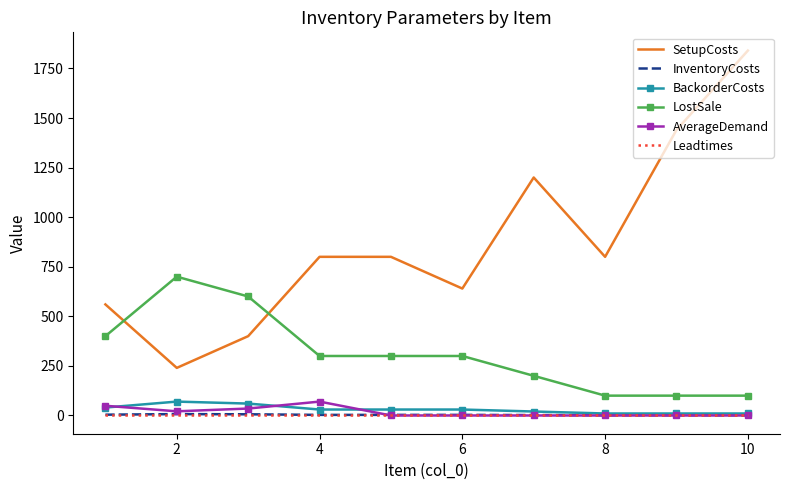

True or false: LostSale and Leadtimes intersect in this chart.

False